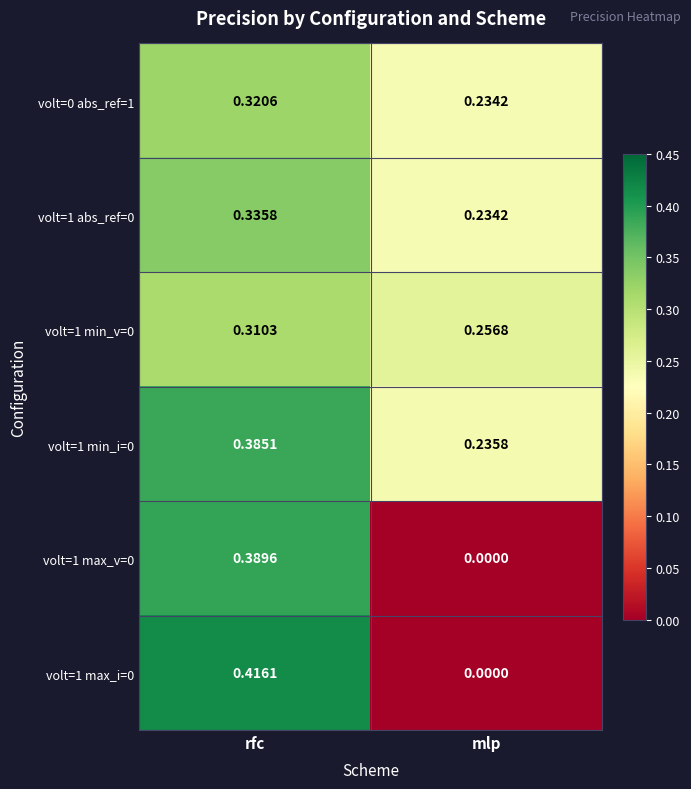

At which label does volt=0 abs_ref=1 reach its minimum?

mlp